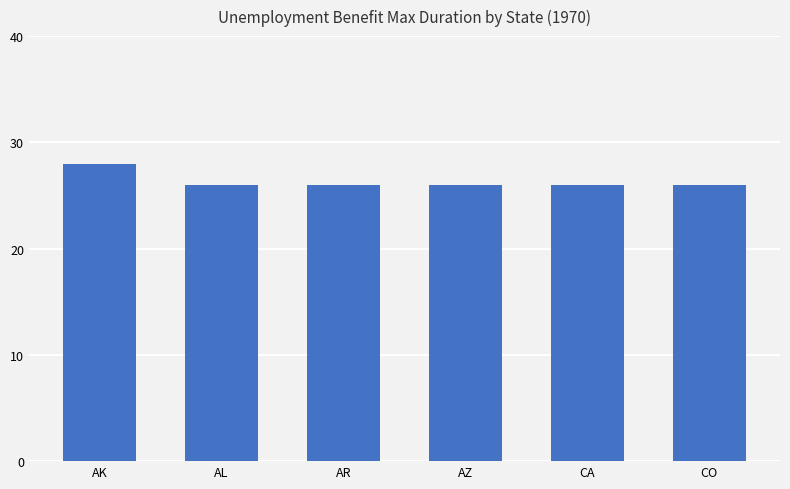

What is the sum of all values?

158